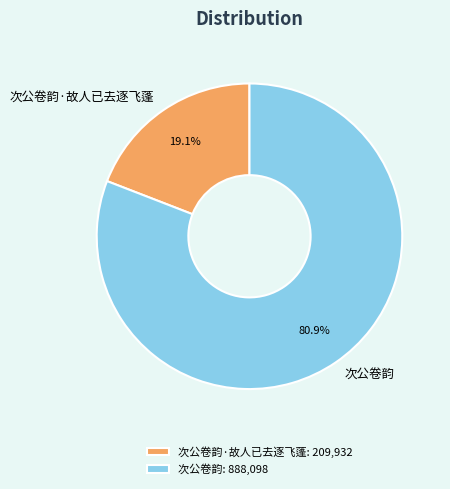

Count the number of slices in the pie.

2